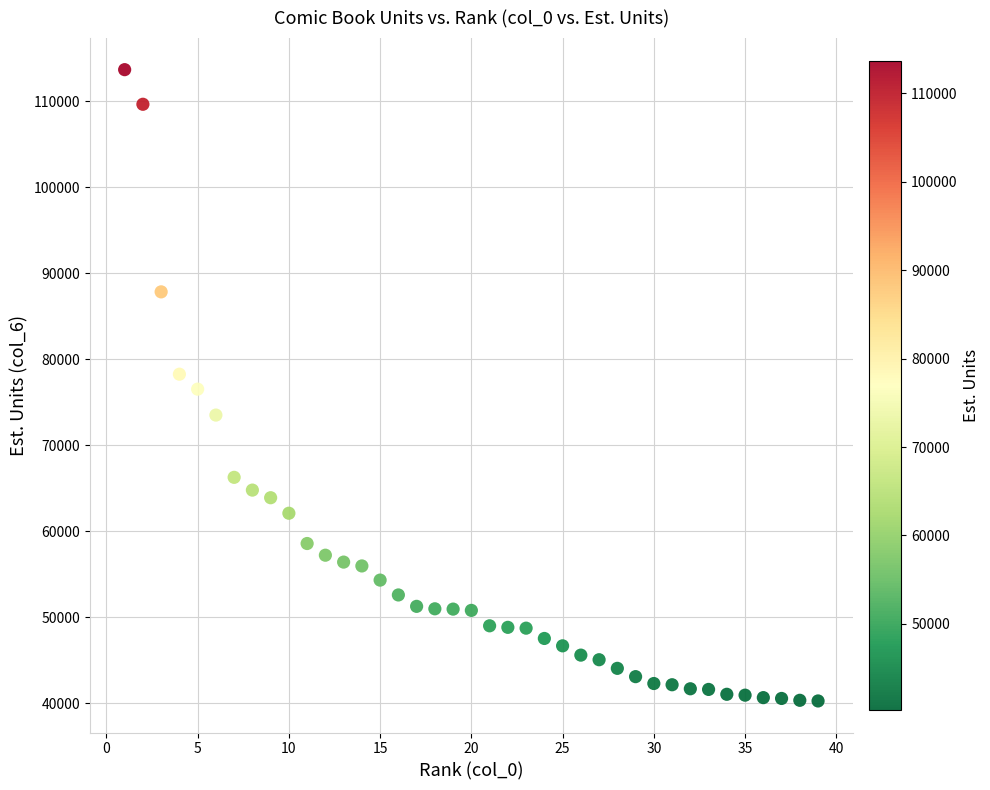

What is the range of Y values (max minus min)?

73445